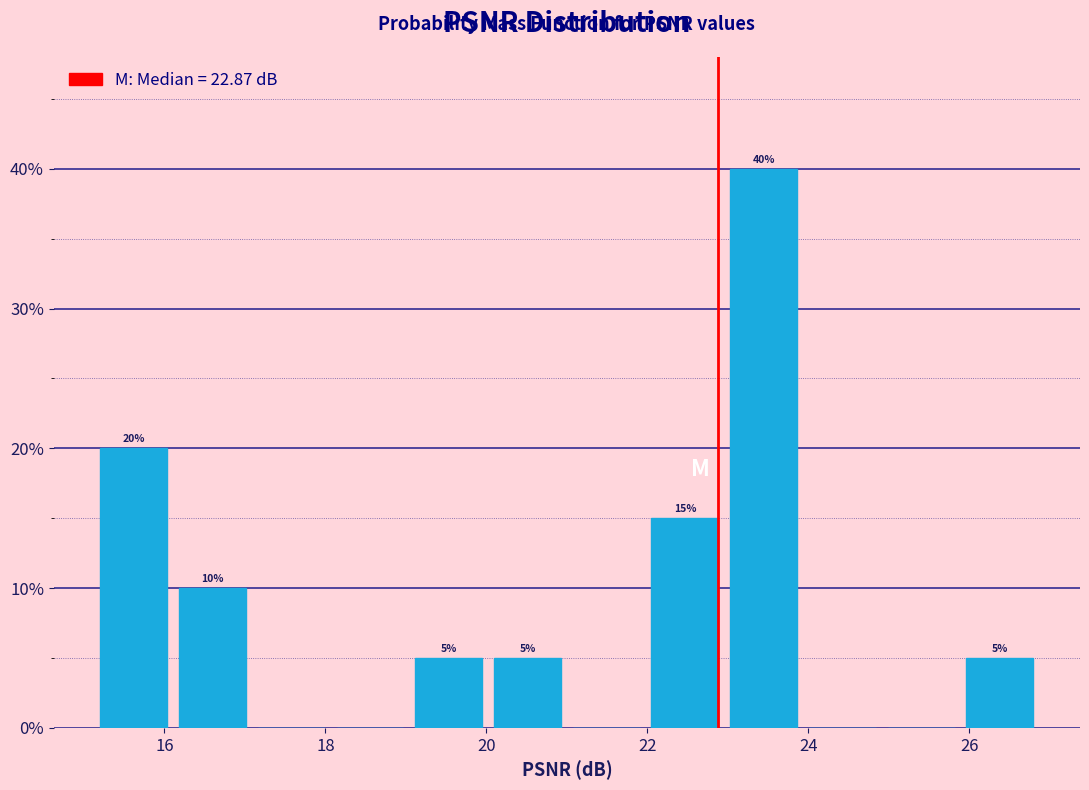

Over which range of the x-axis is the bar tallest?

23.0 to 24.0